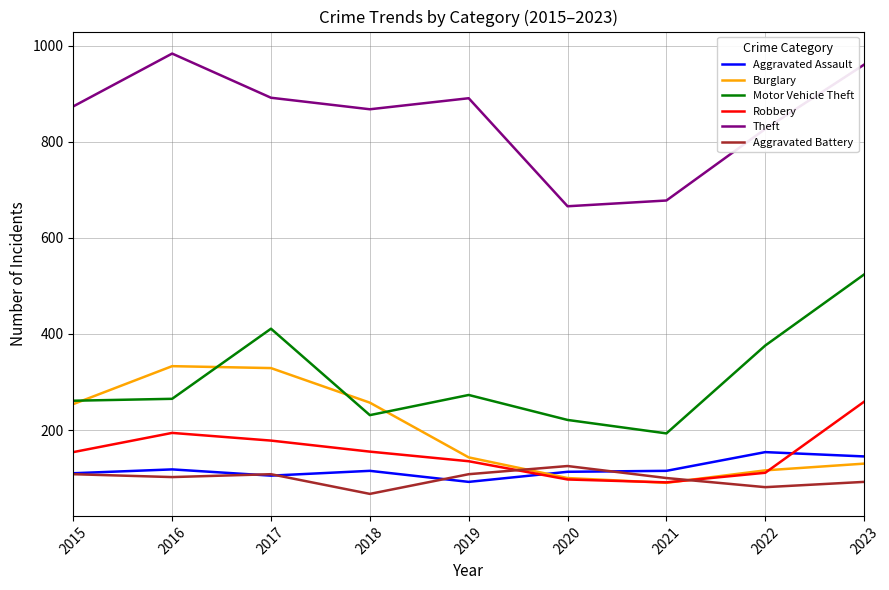

Between 2015 and 2020, which series saw the biggest shift?

Theft